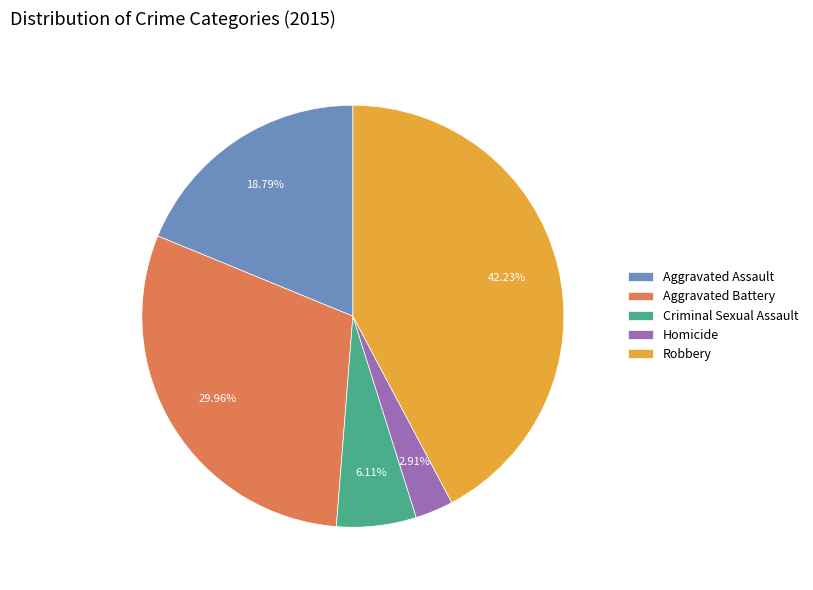

To the nearest percent, what portion does Criminal Sexual Assault represent?

6%